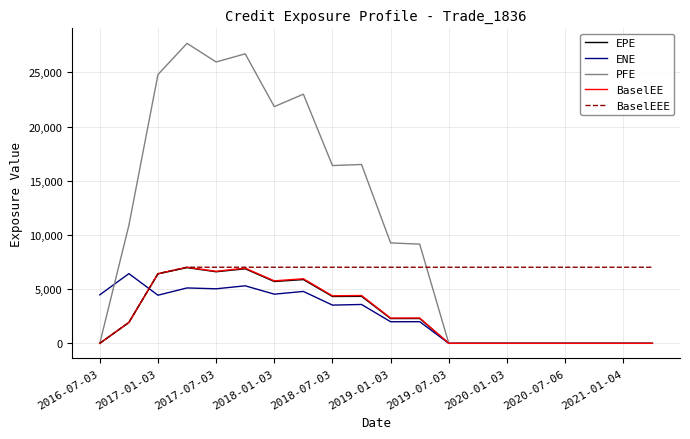

Which series has the largest total across all categories?

PFE